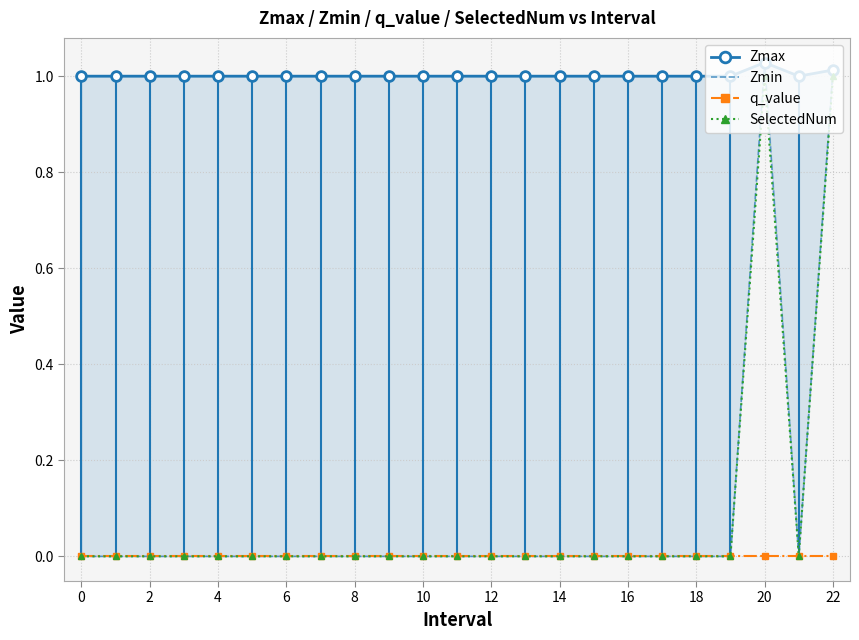

True or false: Zmax and SelectedNum intersect in this chart.

False